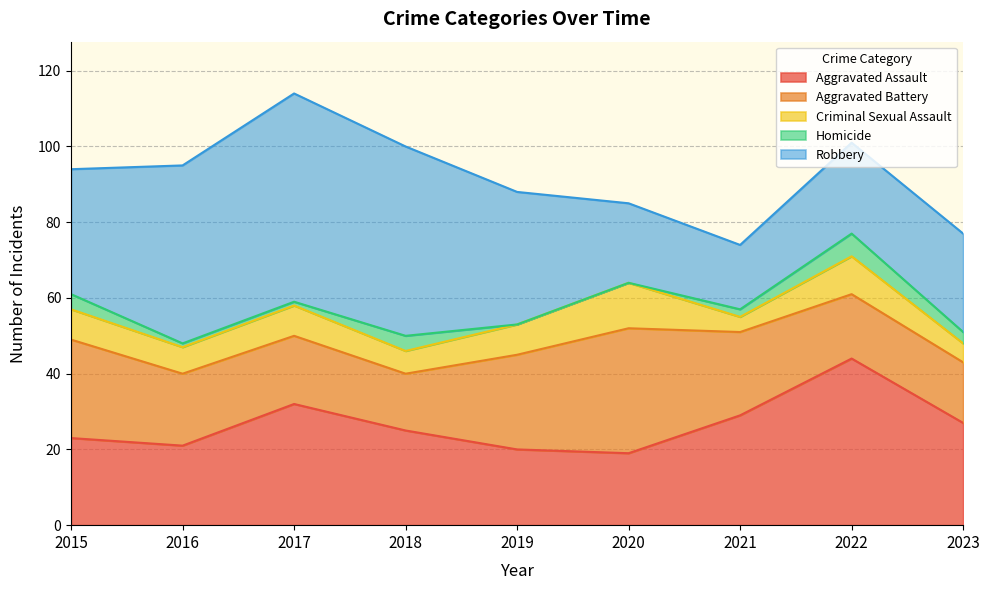

True or false: Aggravated Assault and Homicide intersect in this chart.

False